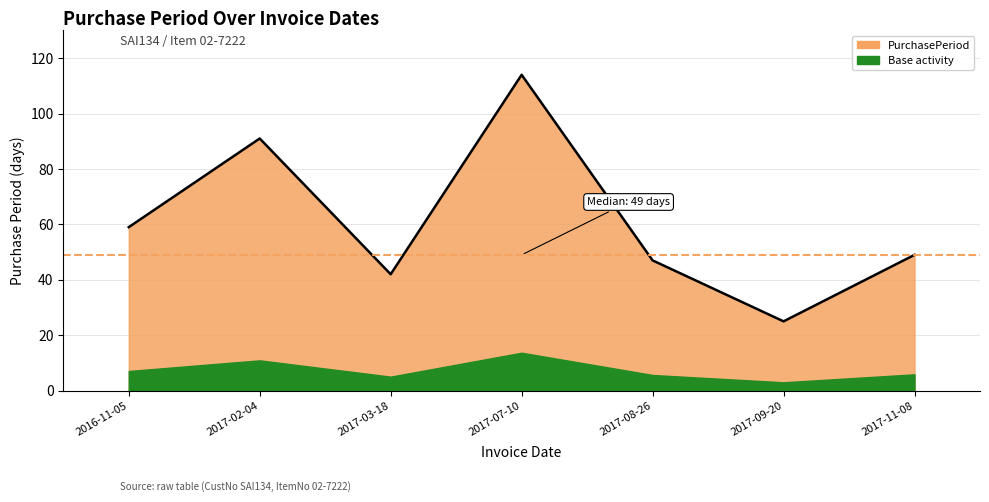

What is the sum of all values?

427